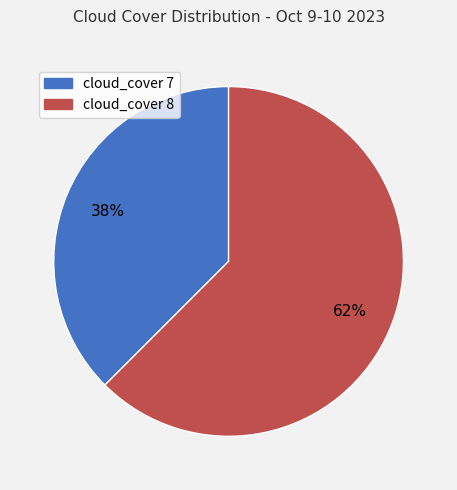

Which slice is the smallest?

cloud_cover 7